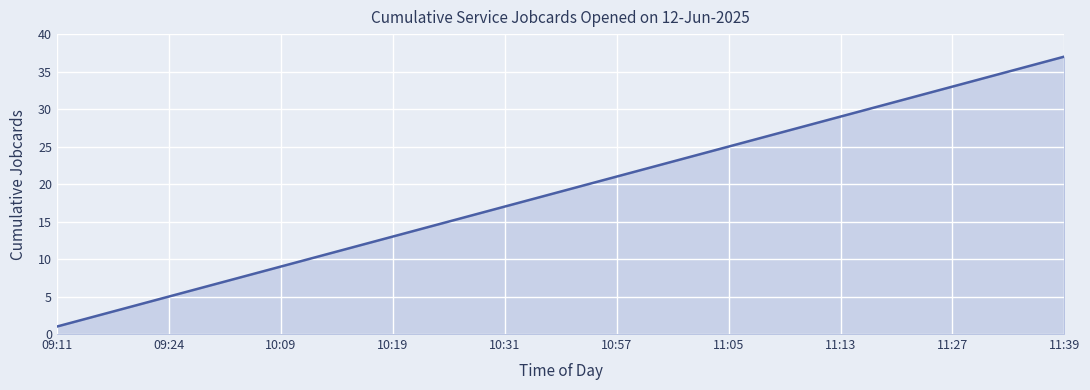

What is the maximum value shown in the chart?

37